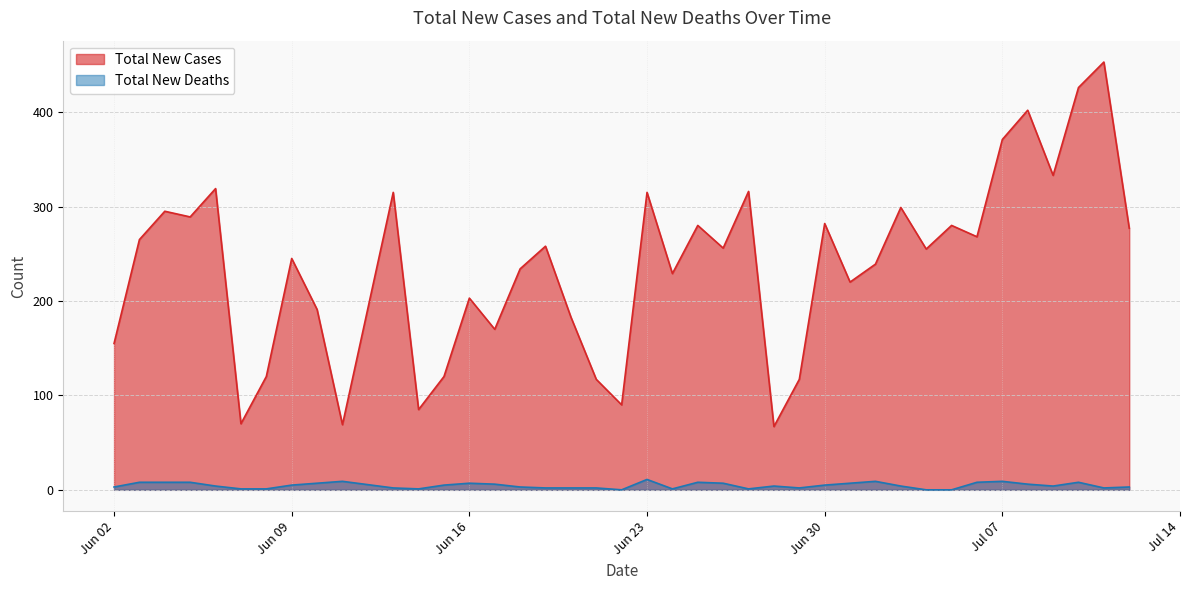

At which category is the sum across all series the highest?

2020-07-11